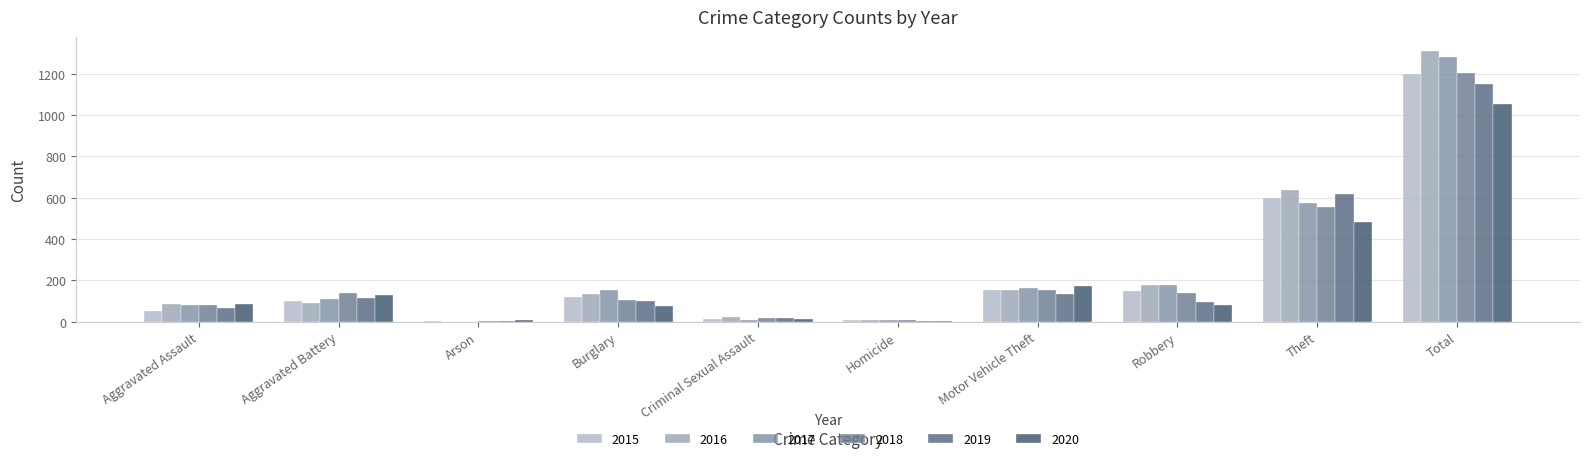

Which label corresponds to the largest value in the chart?

Total